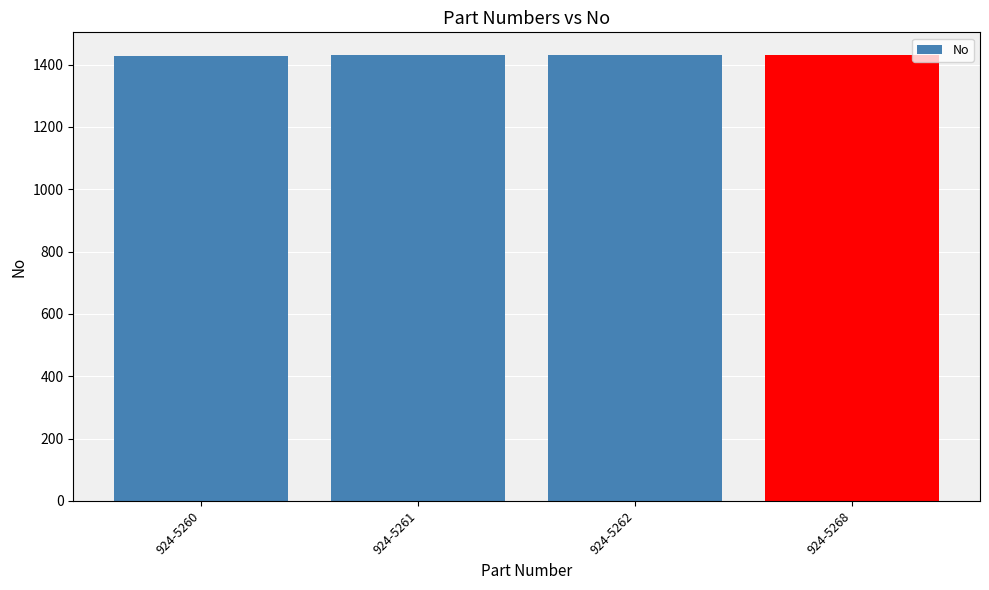

What is the difference between the values at 924-5260 and 924-5262?

2